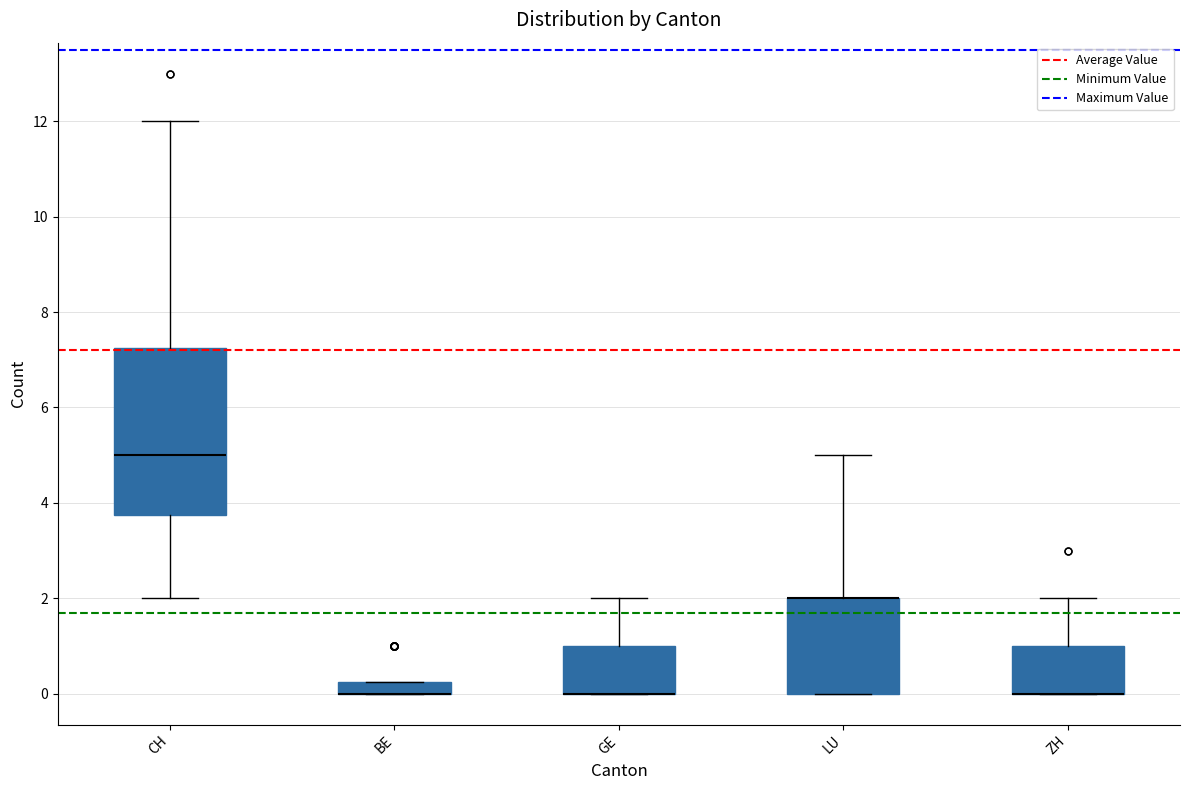

Where is the upper edge of the box for ZH on the y-axis? The values are not printed on the chart, so give them approximately, as read against the axis.

1.0